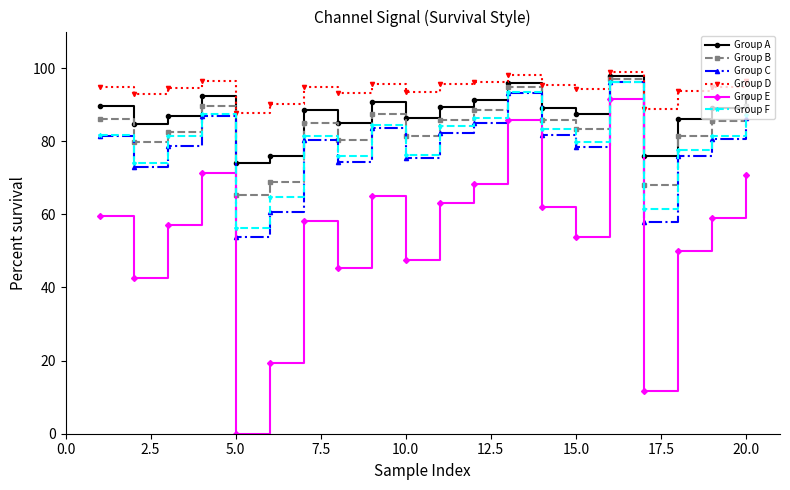

At how many categories does at least one series exceed 38?

20